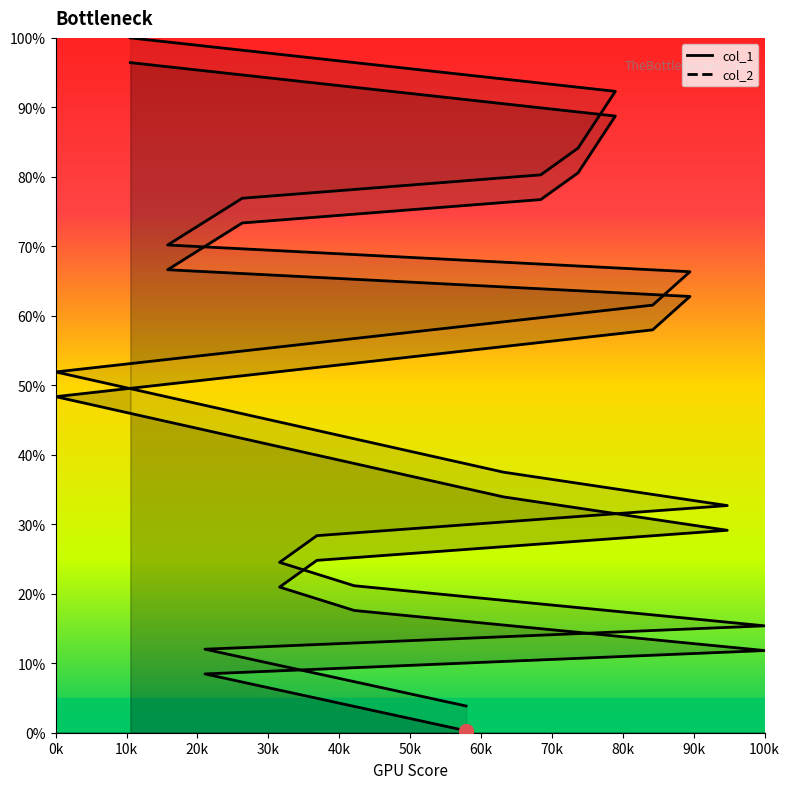

Which series has the largest total across all categories?

col_2 line